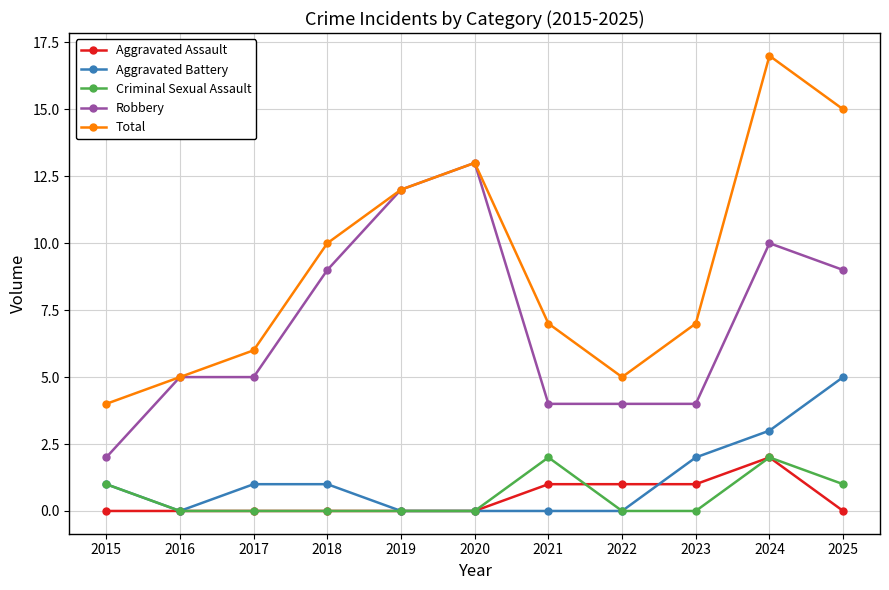

Is it true that Aggravated Assault equals 3 at 2024?

False